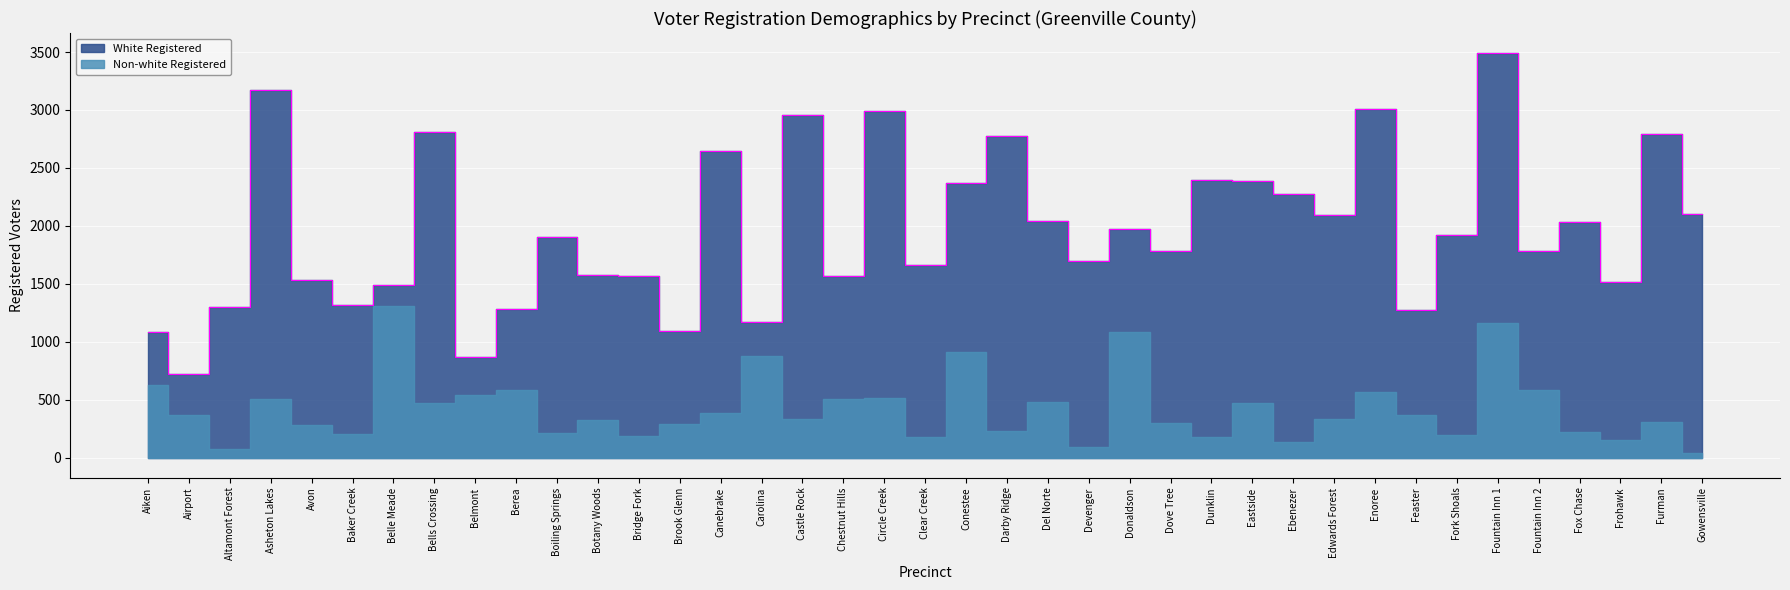

Which category has the highest value in the White Registered series?

Asheton Lakes